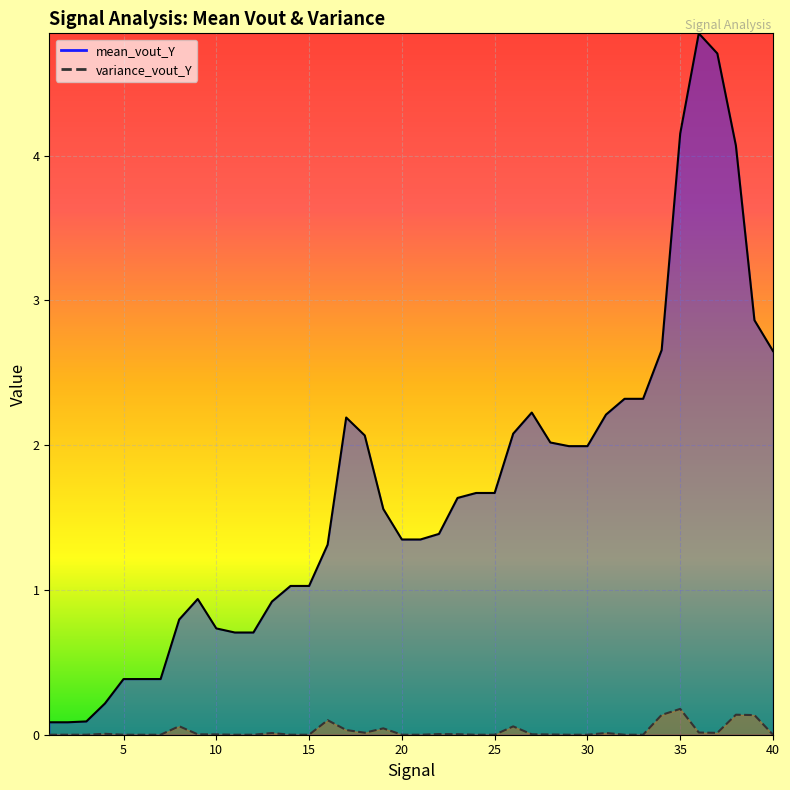

What is the difference between the highest and lowest values at 20?

1.3